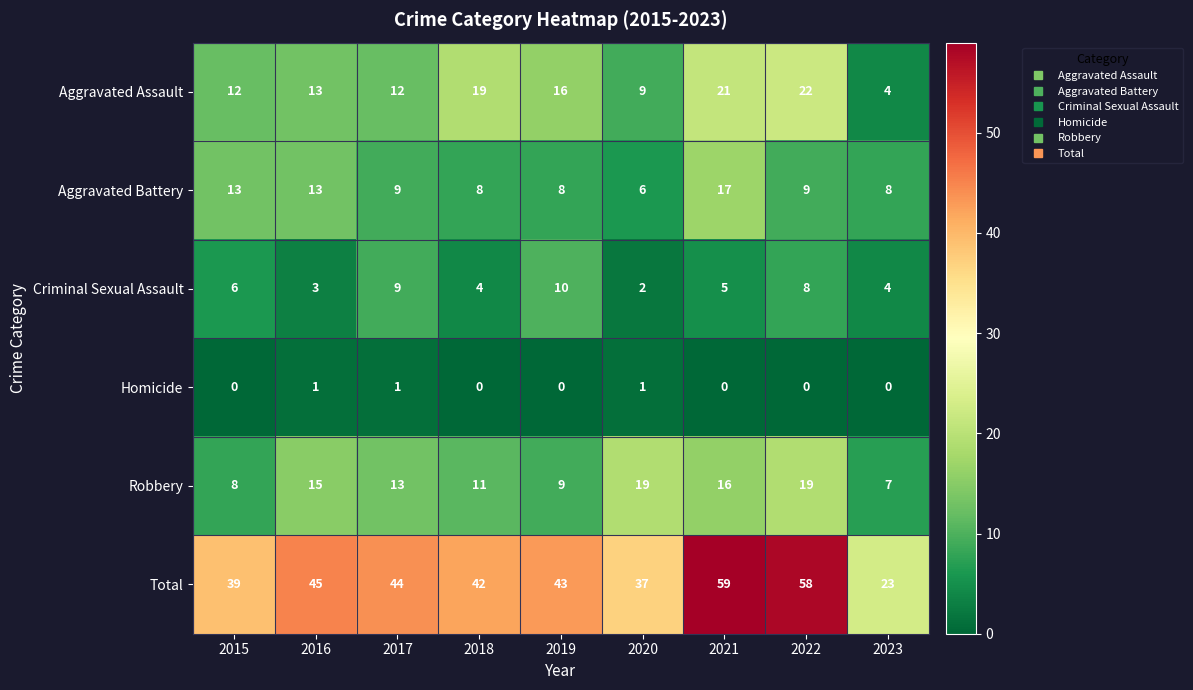

Which series has the largest range (max minus min)?

Total